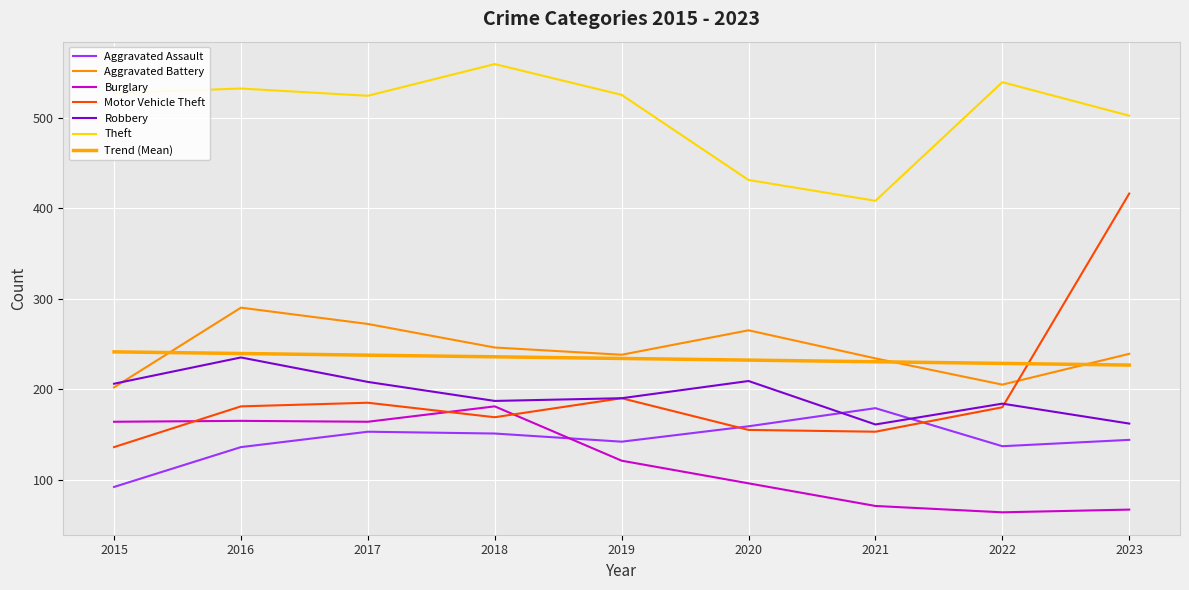

How many values in the Motor Vehicle Theft series are below 180?

4